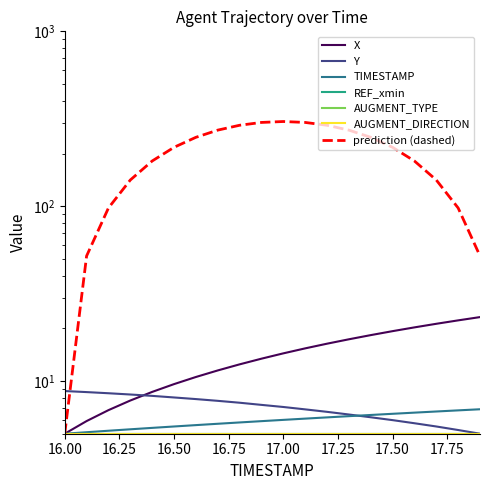

How many categories are shown in the chart?

20